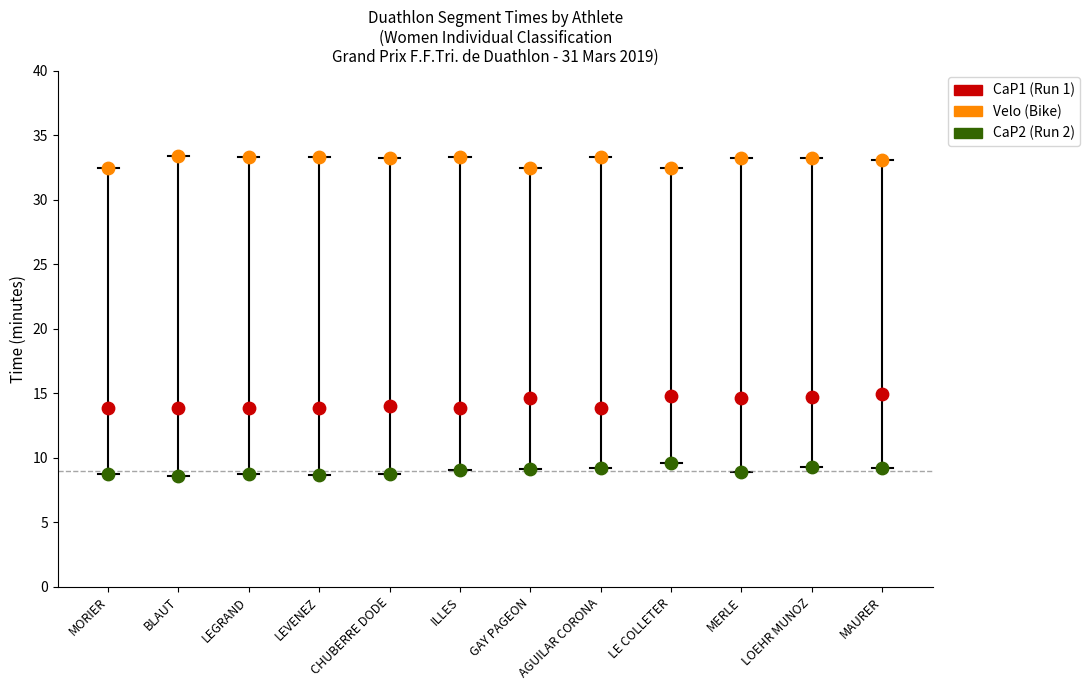

What are all the series names shown in the legend?

CaP1 (Run 1), Velo (Bike), CaP2 (Run 2)